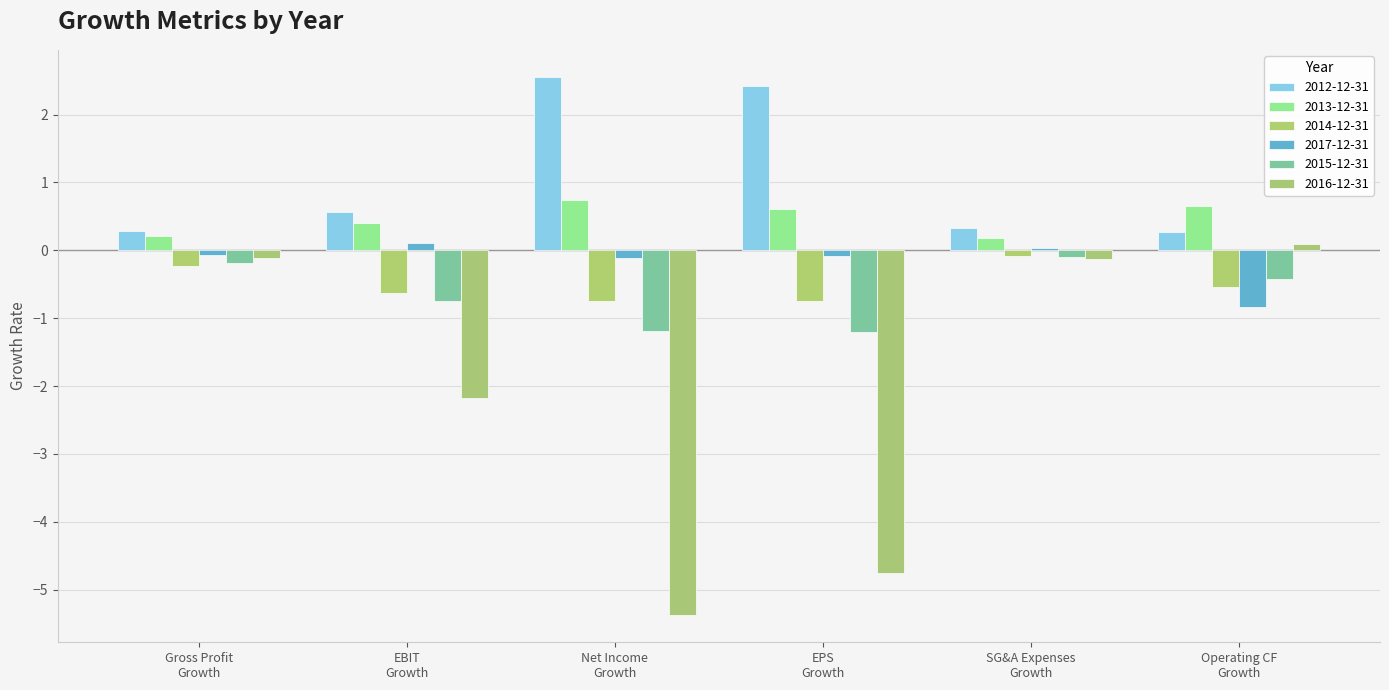

What is the difference between the second highest and second lowest values in the 2014-12-31 series?

0.5